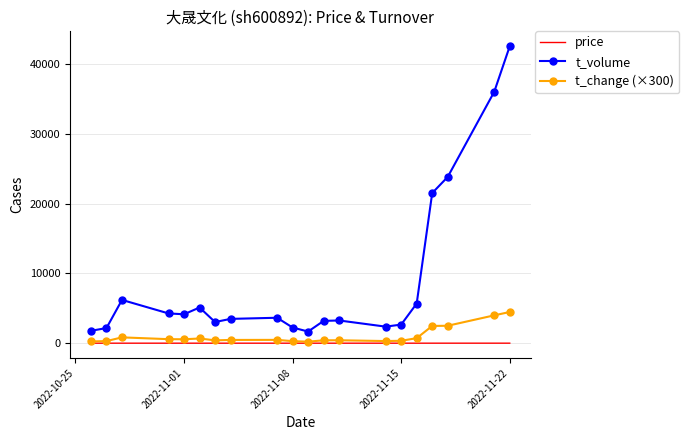

How many series are shown in this chart?

3